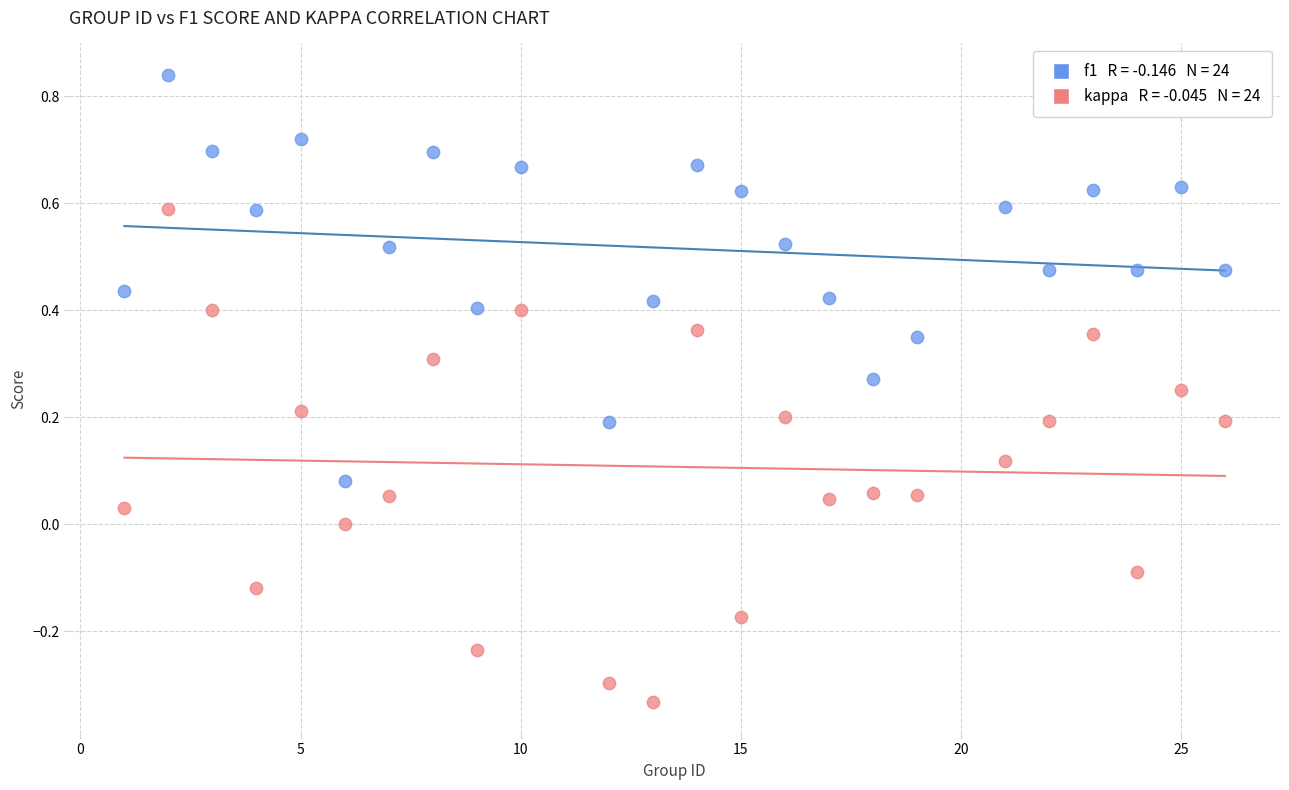

Across all data points, what is the range of X values (max minus min)?

25.0